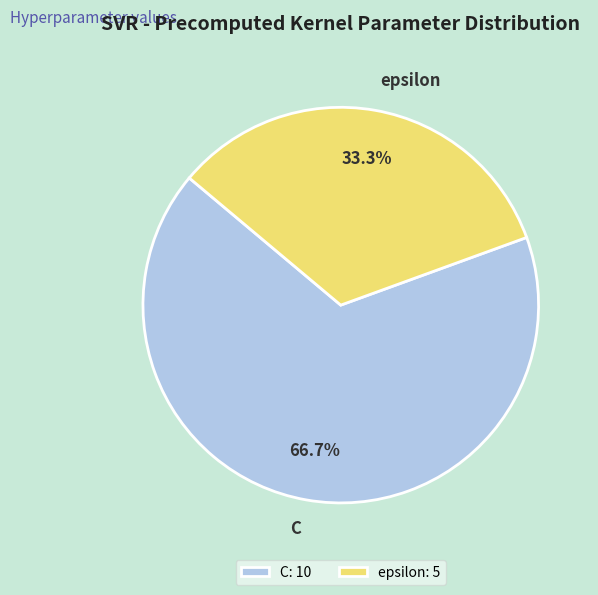

Rank the categories by value from highest to lowest.

C, epsilon